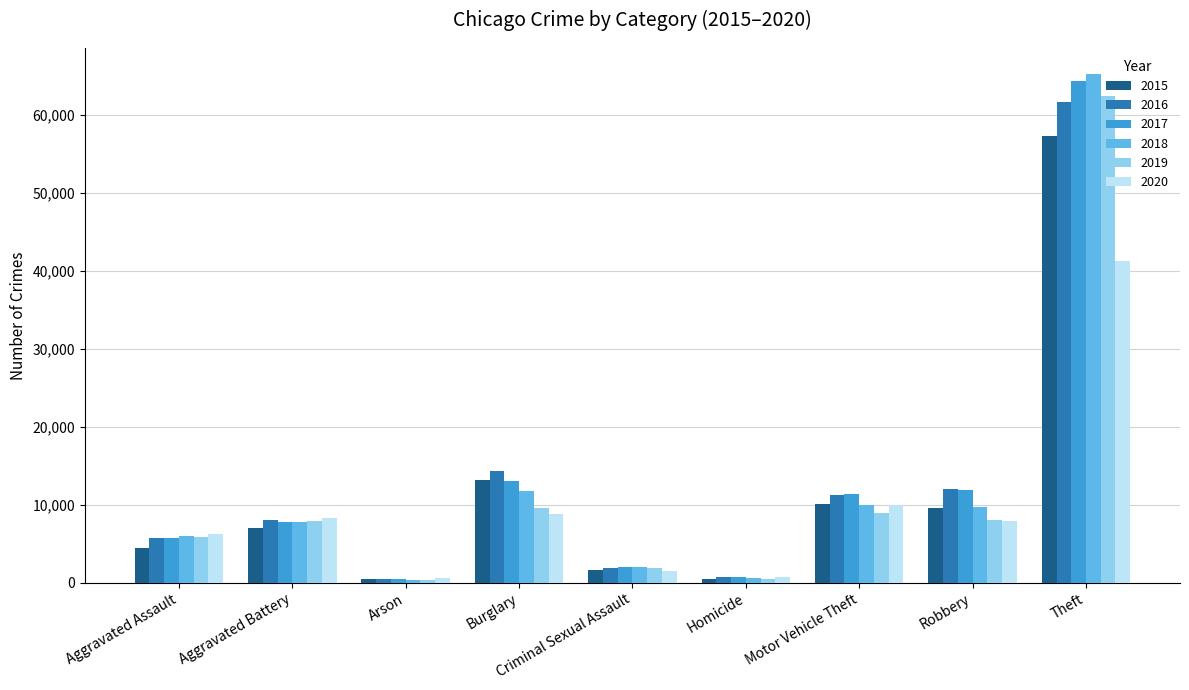

What value does the 2020 series have at Burglary, to the nearest 50?

8750